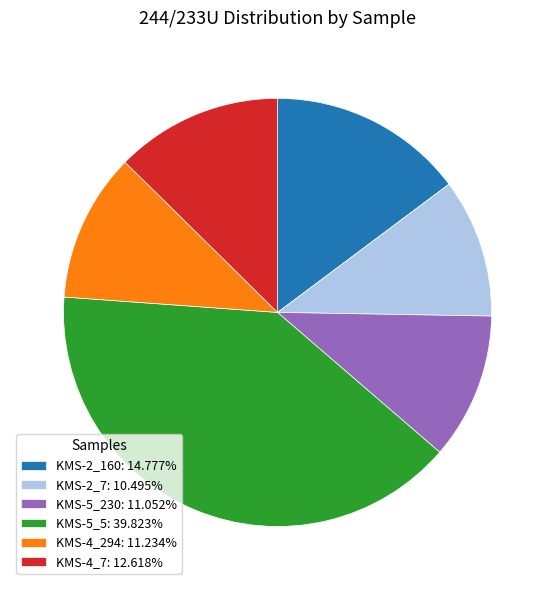

Do KMS-4_294: 11.234% and KMS-2_7: 10.495% together represent more than half of the pie?

No